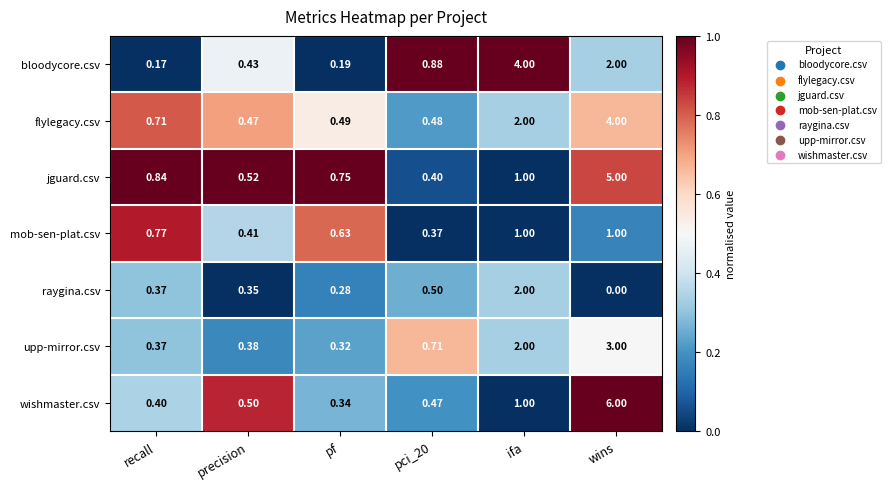

Which category has the highest value across all series?

wins